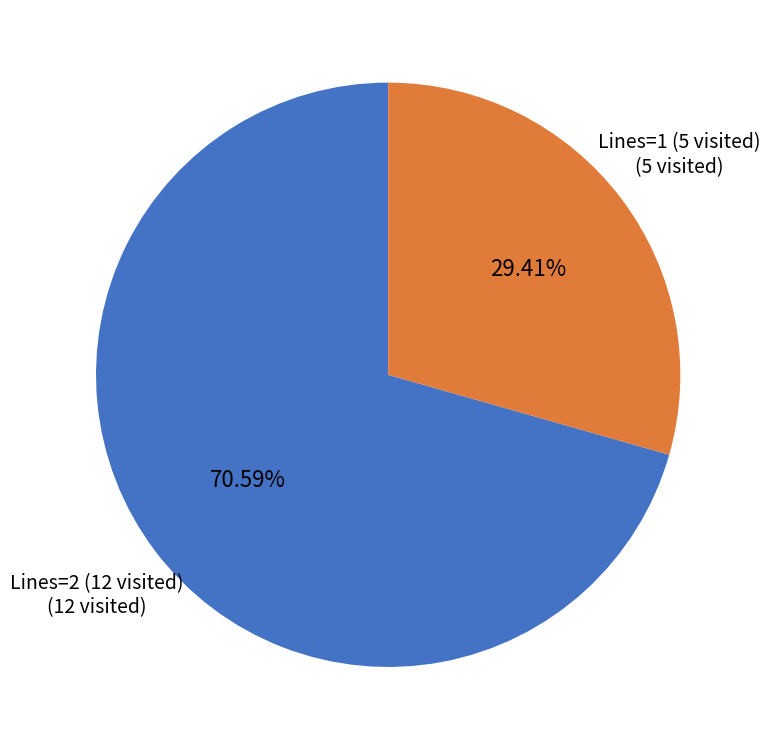

Is there any slice that represents more than half of the pie?

Yes